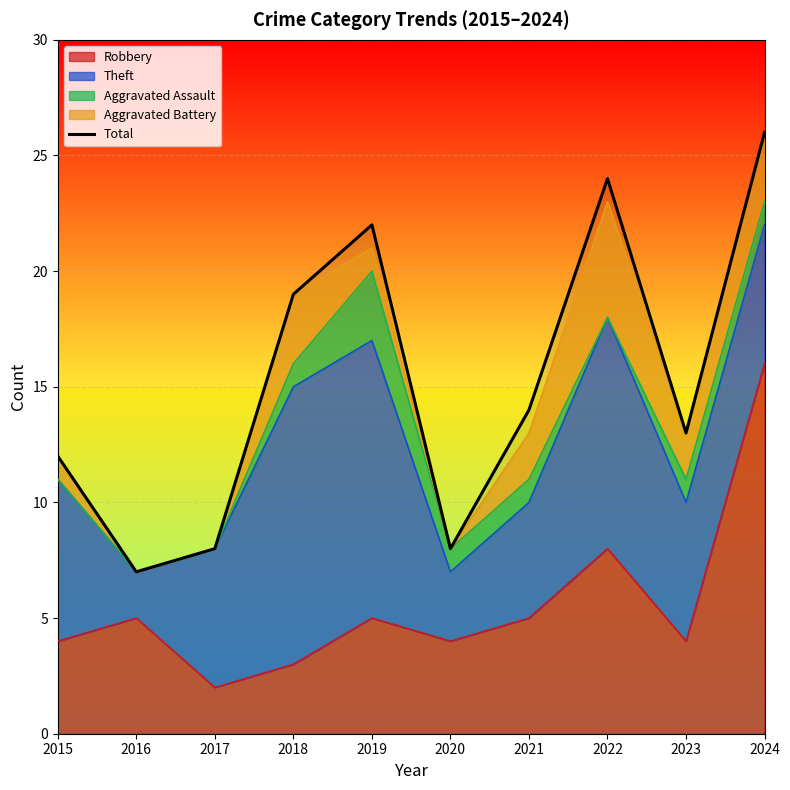

Reading left to right, transcribe all the data shown in this chart.

12	7	8	19	22	8	14	24	13	26